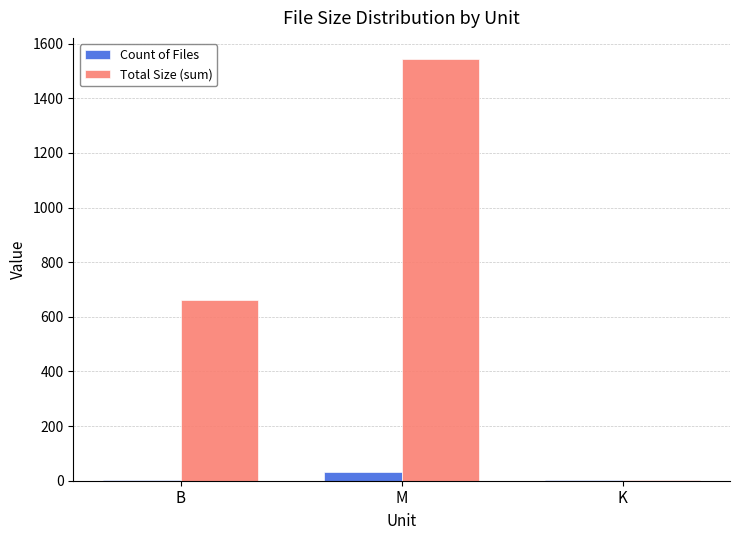

How many series are shown in this chart?

2